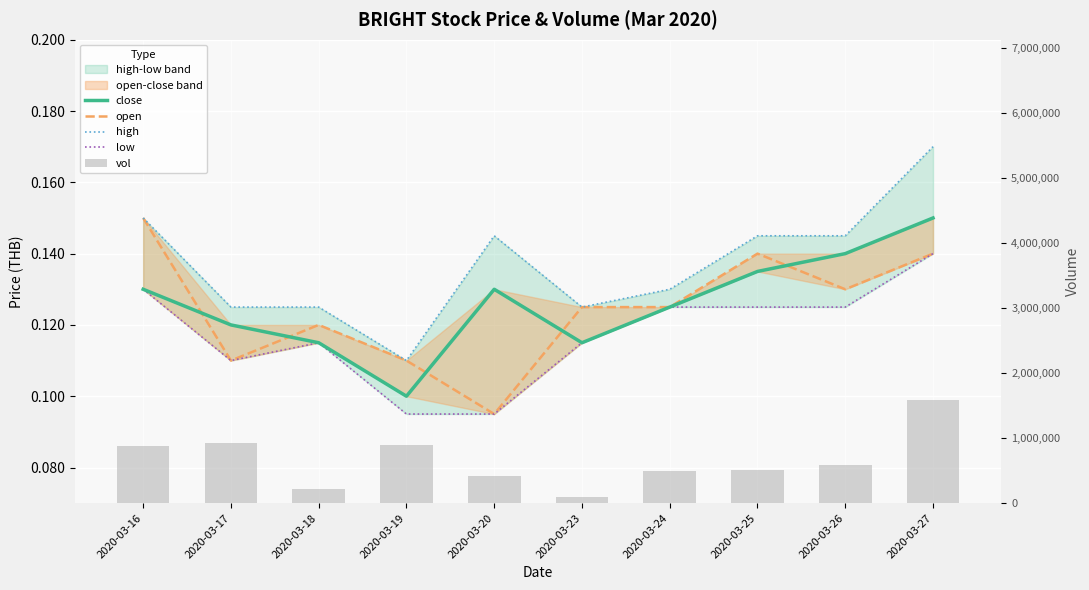

Is it true that open equals 0.1 at 2020-03-25?

False